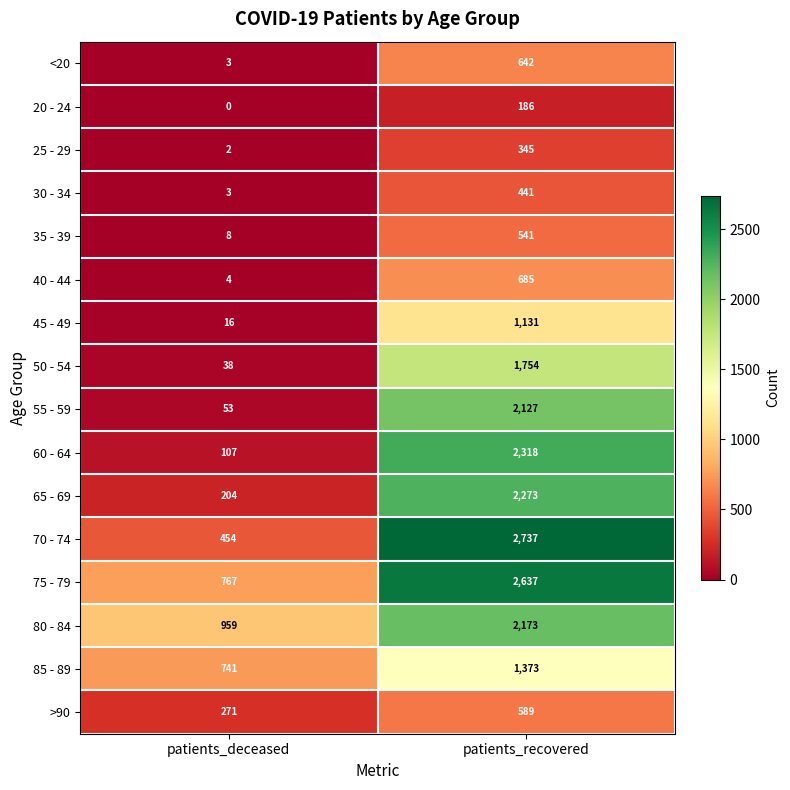

What is the approximate value of 20 - 24 at patients_recovered, to the nearest 10?

190